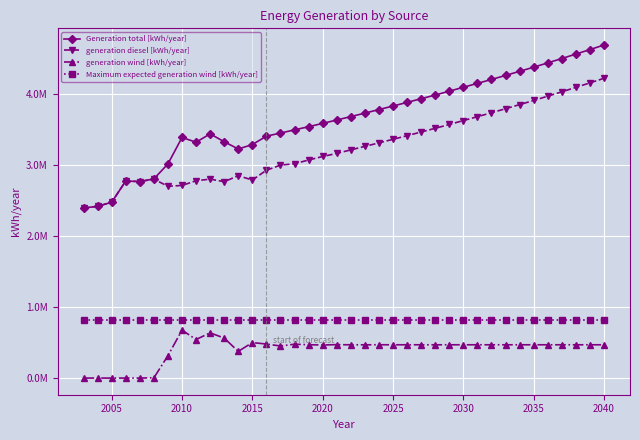

What are all the series names shown in the legend?

Generation total [kWh/year], generation diesel [kWh/year], generation wind [kWh/year], Maximum expected generation wind [kWh/year]